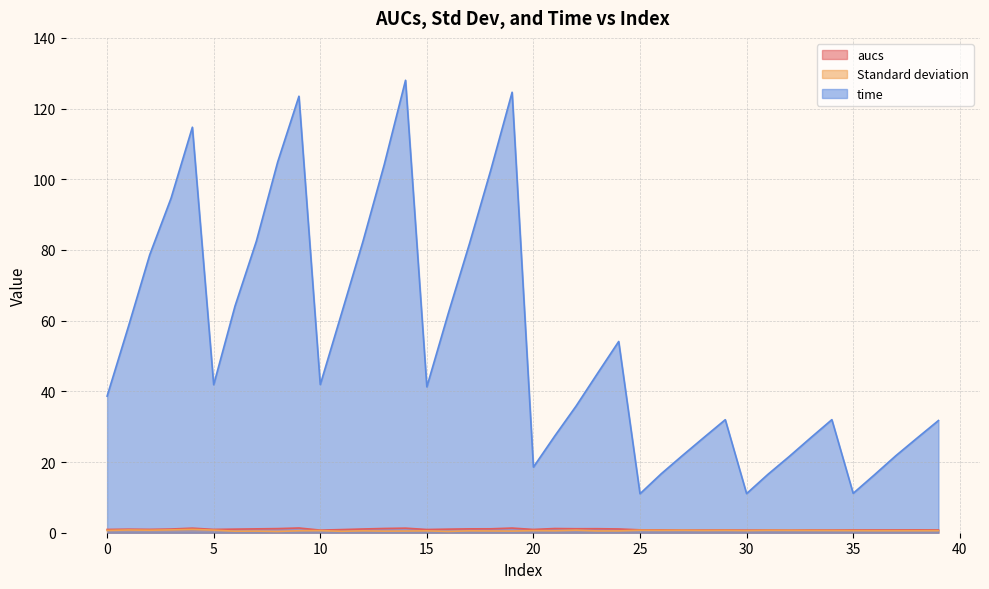

What is the highest value of the time series?

128.0